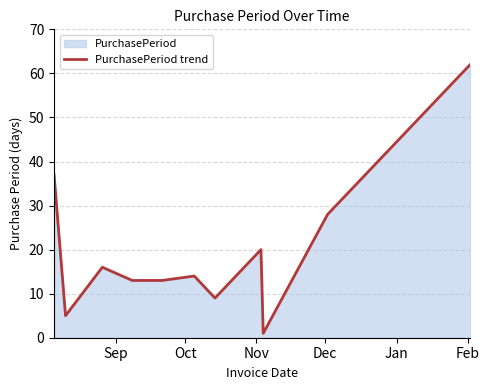

What is the maximum value shown in the chart?

62